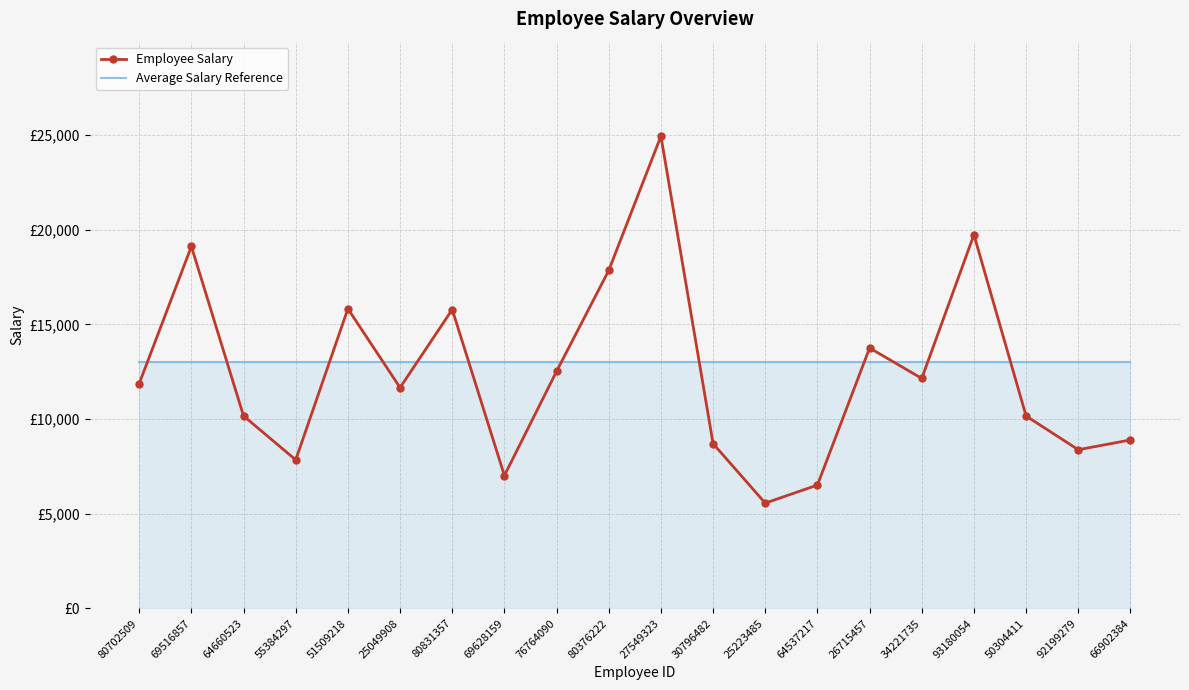

Reading left to right, transcribe all the data shown in this chart.

Employee Salary: 11875	19117	10165	7847	15825	11661	15785	7020	12523	17848	24939	8703	5564	6516	13754	12147	19734	10162	8382	8898
Average Salary Reference: 13000	13000	13000	13000	13000	13000	13000	13000	13000	13000	13000	13000	13000	13000	13000	13000	13000	13000	13000	13000